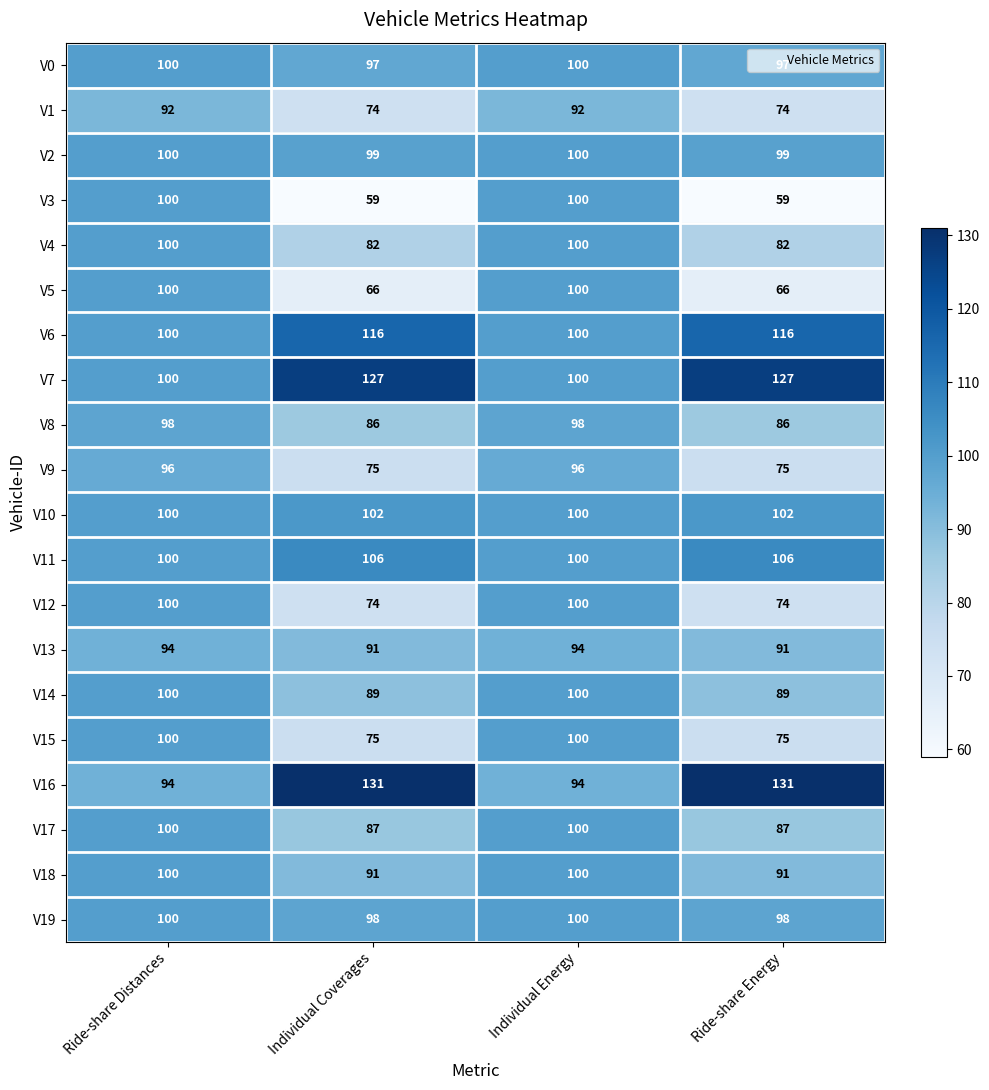

Which series has the largest range (max minus min)?

V3